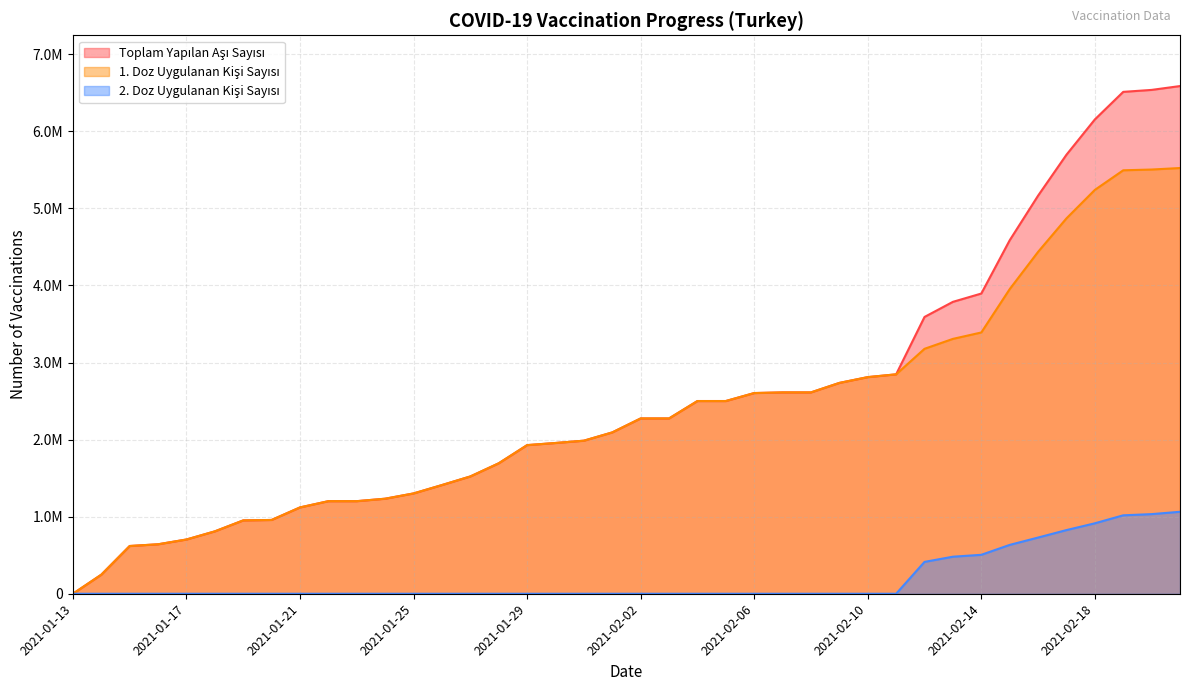

Rank the series at 2021-02-20 from highest to lowest value.

Toplam Yapılan Aşı Sayısı, 1. Doz Uygulanan Kişi Sayısı, 2. Doz Uygulanan Kişi Sayısı